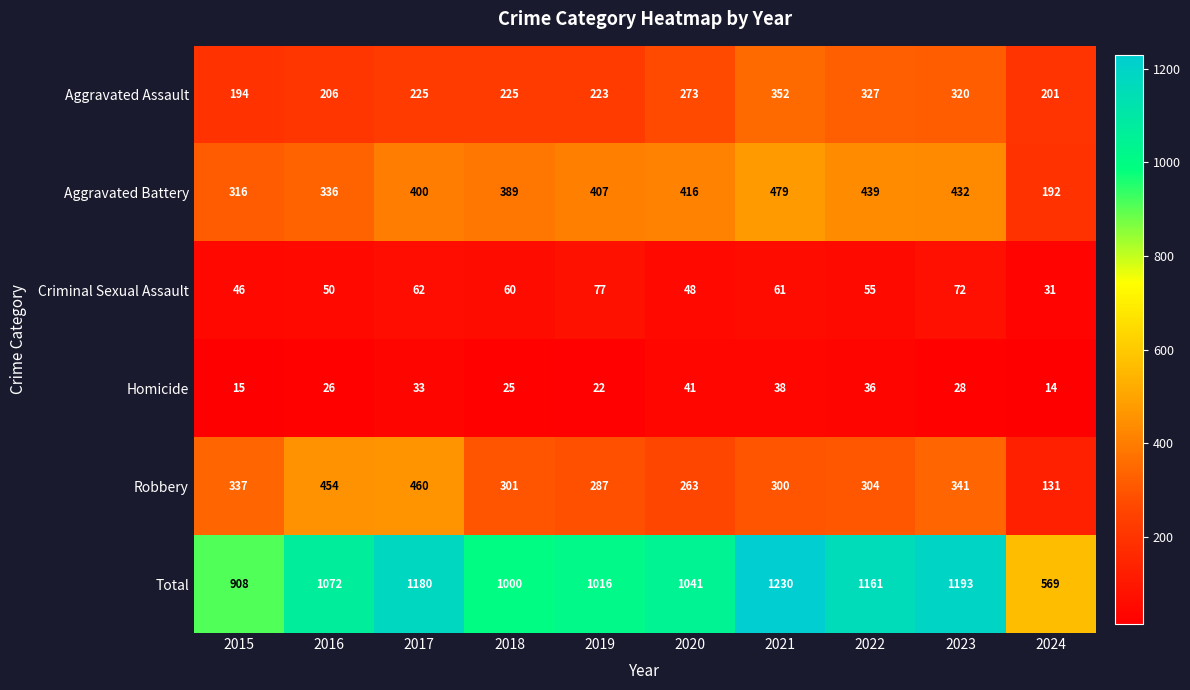

Is the value of Criminal Sexual Assault at 2016 greater than the value of Aggravated Battery at 2021?

No